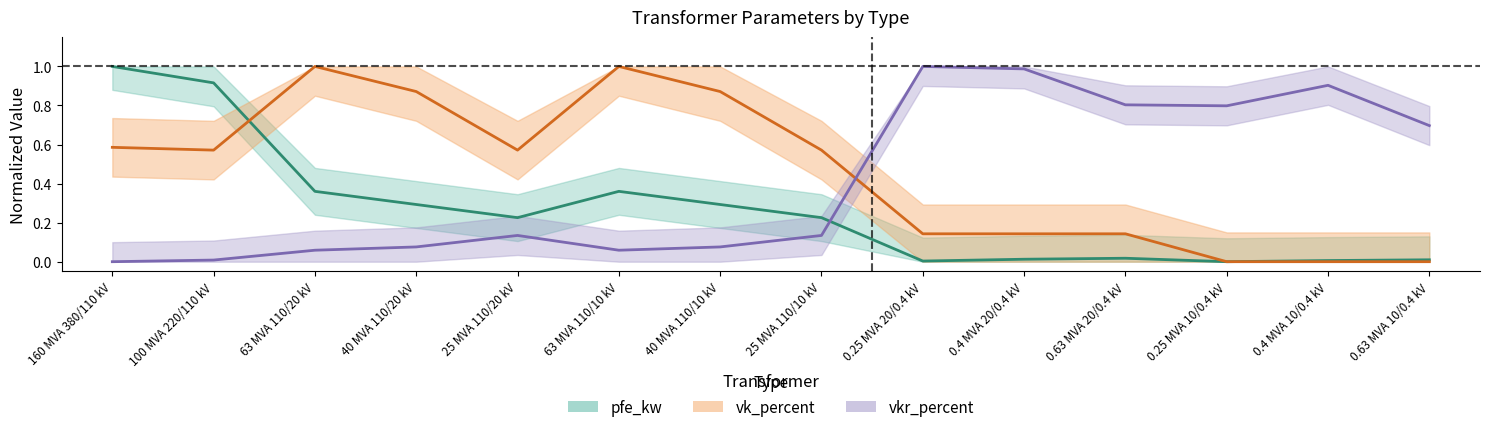

Which series ends up on top after the final intersection of vk_percent and vkr_percent?

vkr_percent